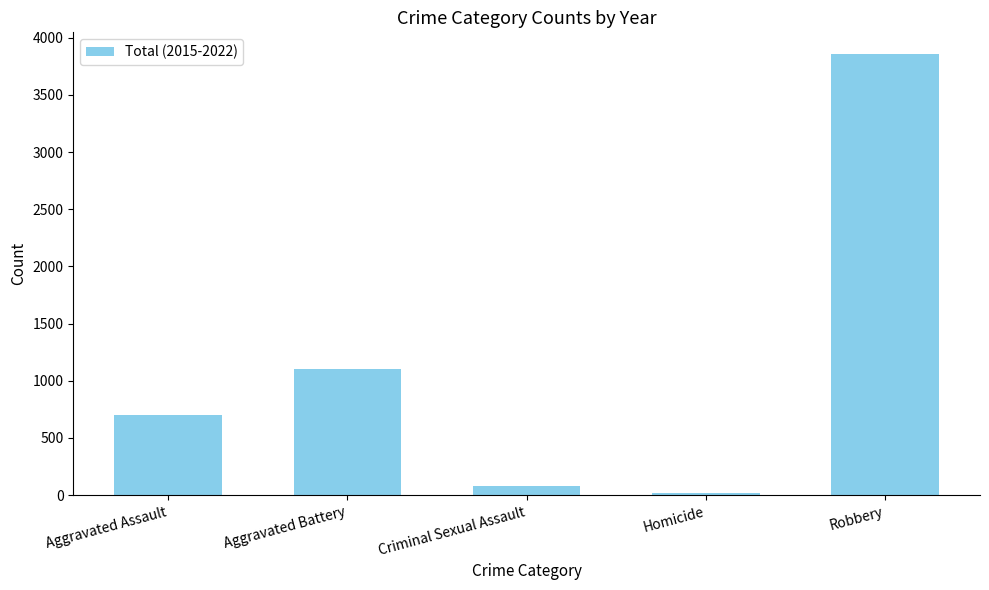

What position from the left is Criminal Sexual Assault?

3